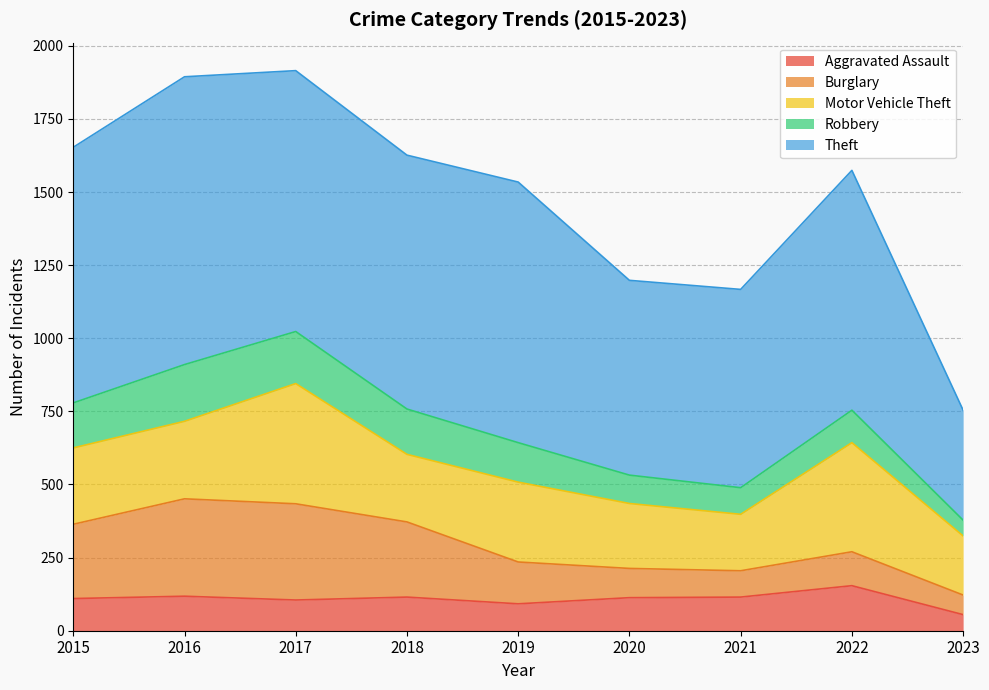

In Theft, how many points are lower than both neighbors (excluding endpoints)?

2